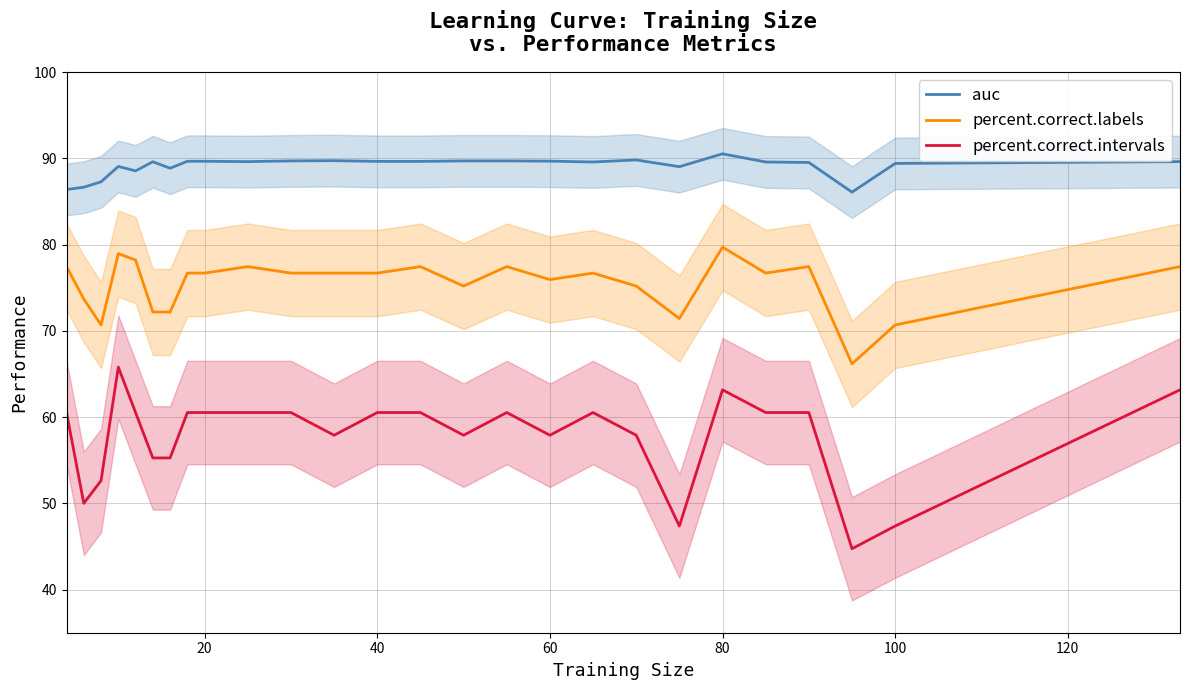

Which series has the widest spread of values?

percent.correct.intervals